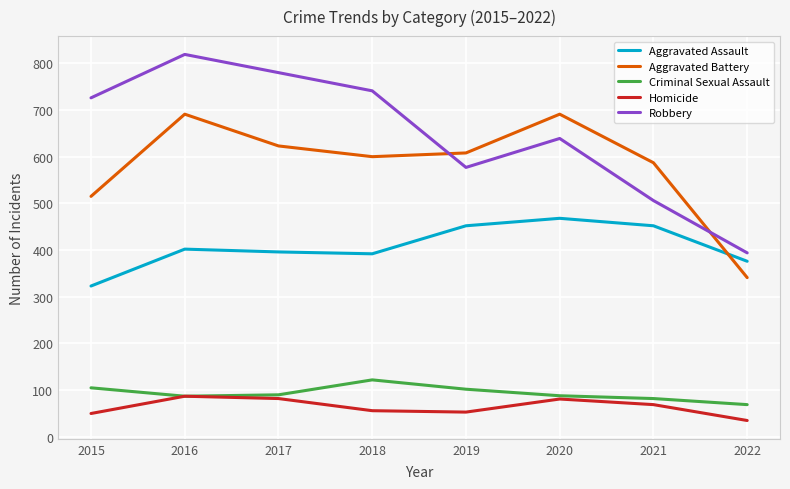

True or false: Criminal Sexual Assault and Aggravated Battery intersect in this chart.

False